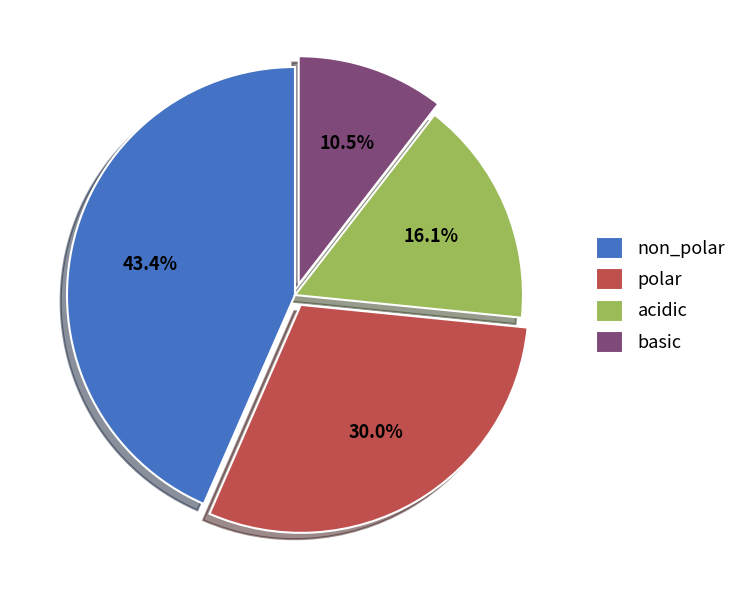

Combined, do acidic and polar account for over 50%?

No